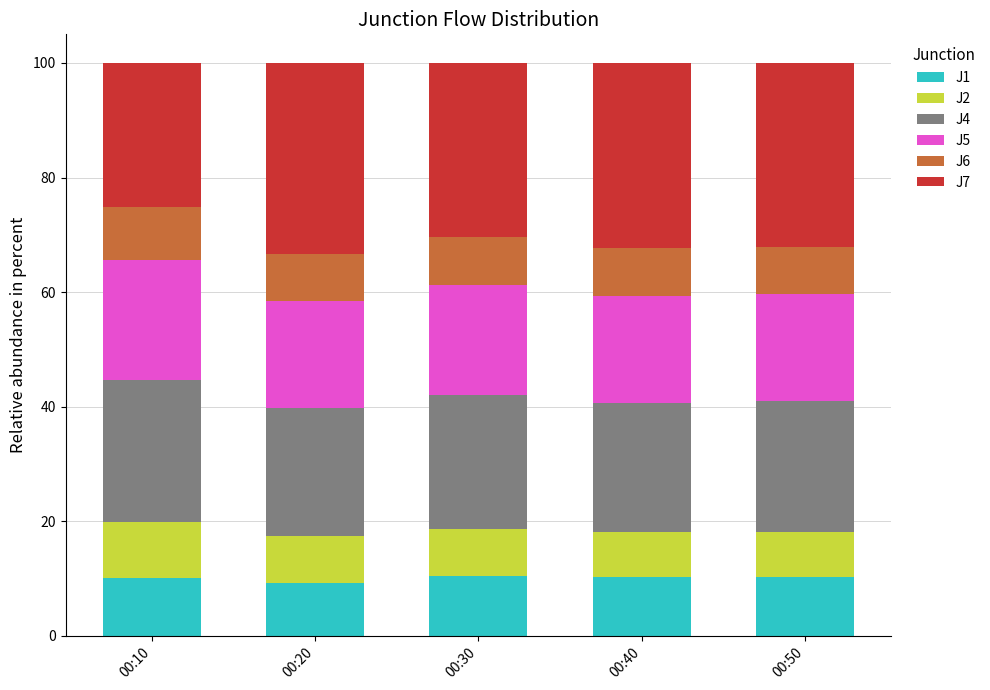

What is the sum of all J1 values?

50.3